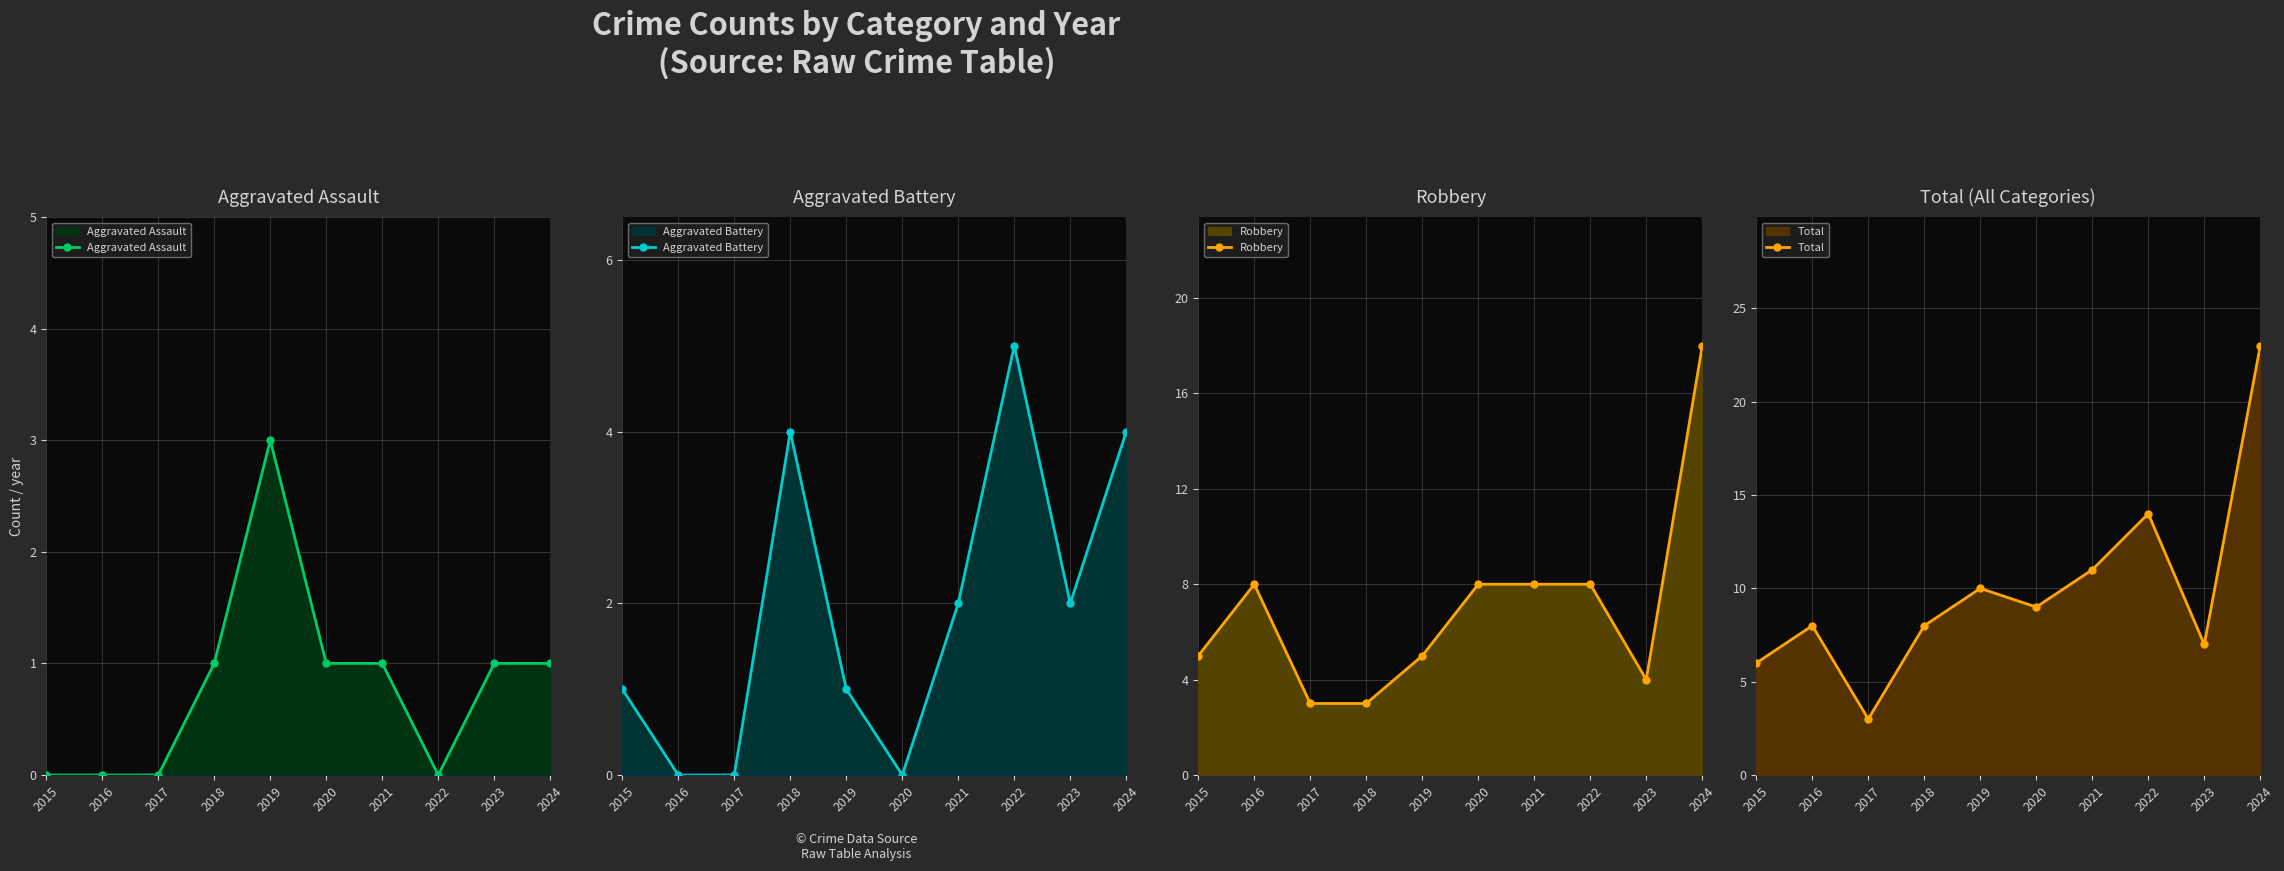

What is the average value of the Total series?

10